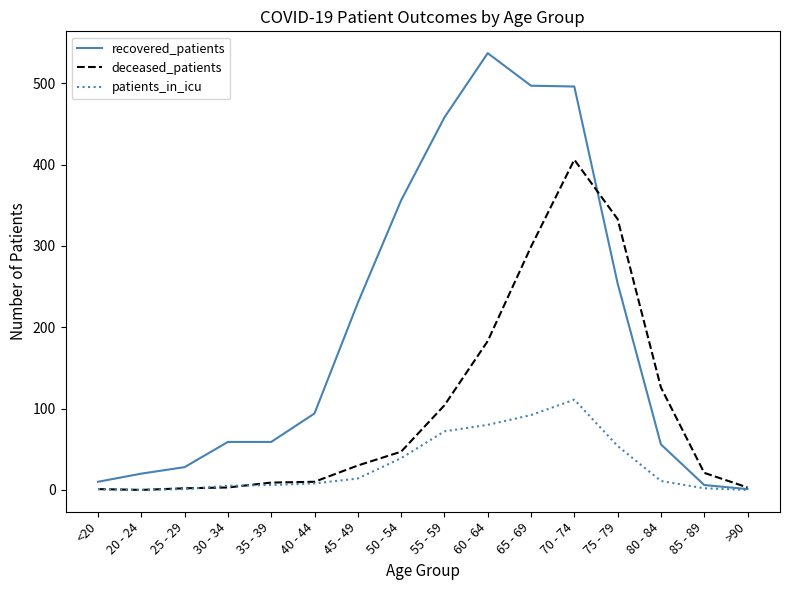

At which label does recovered_patients reach its peak?

60 - 64